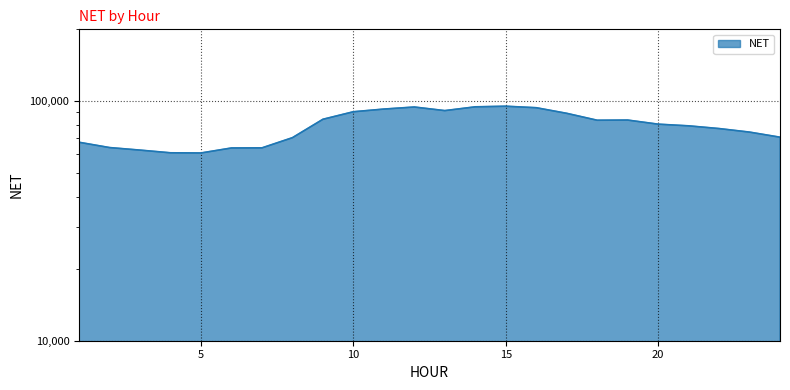

Which has a higher value, 23 or 8?

23